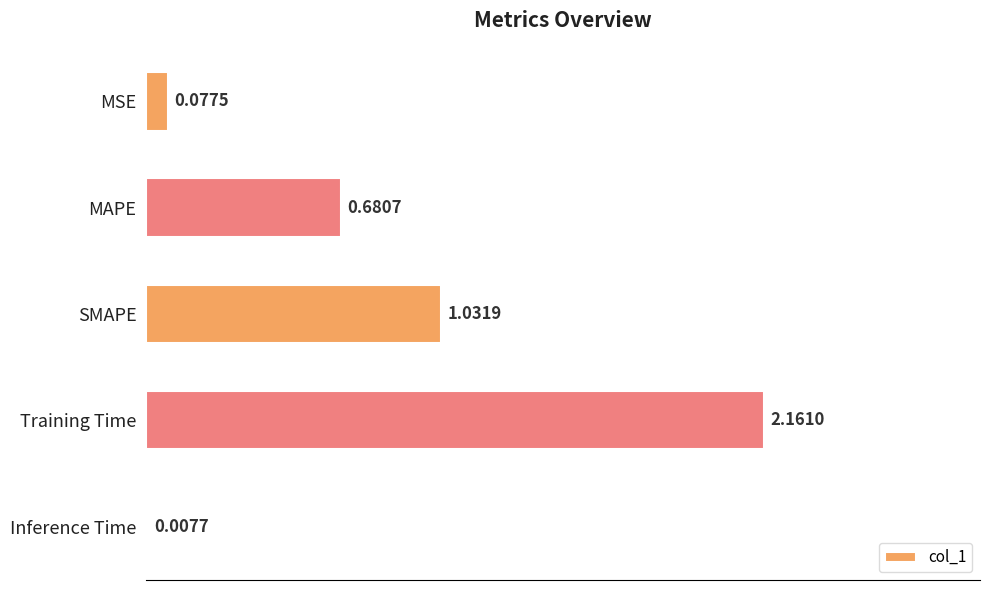

Which has a higher value, MSE or MAPE?

MAPE